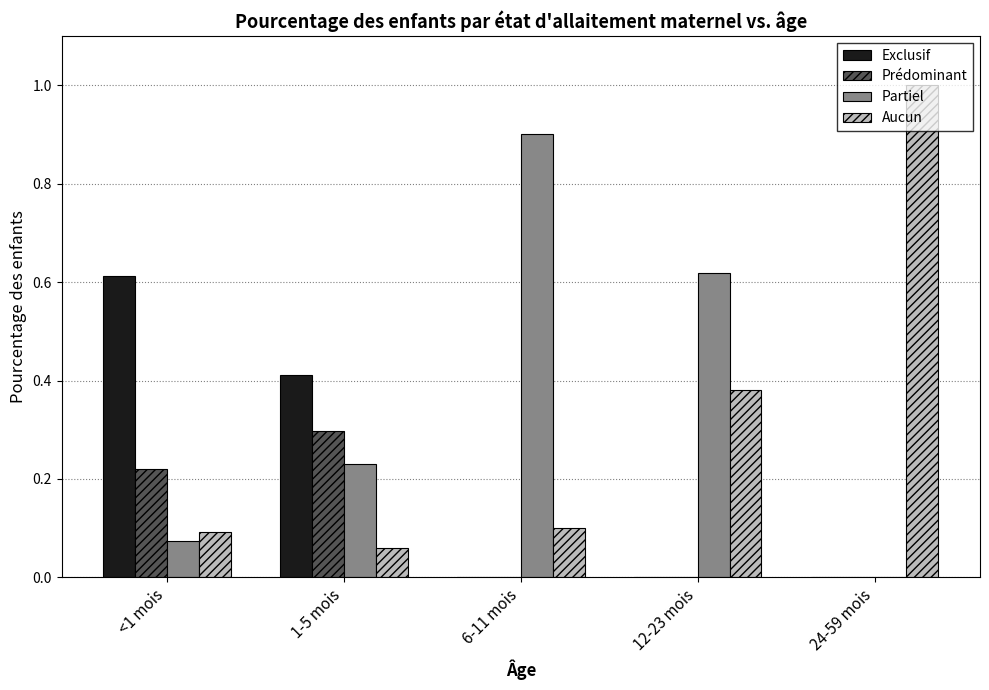

What is the total value across all series at <1 mois?

1.0